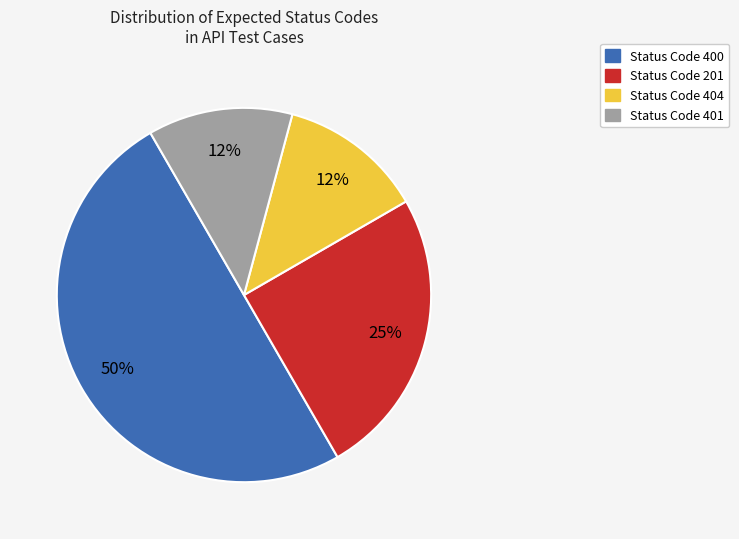

To the nearest percent, what is the average slice percentage?

25%